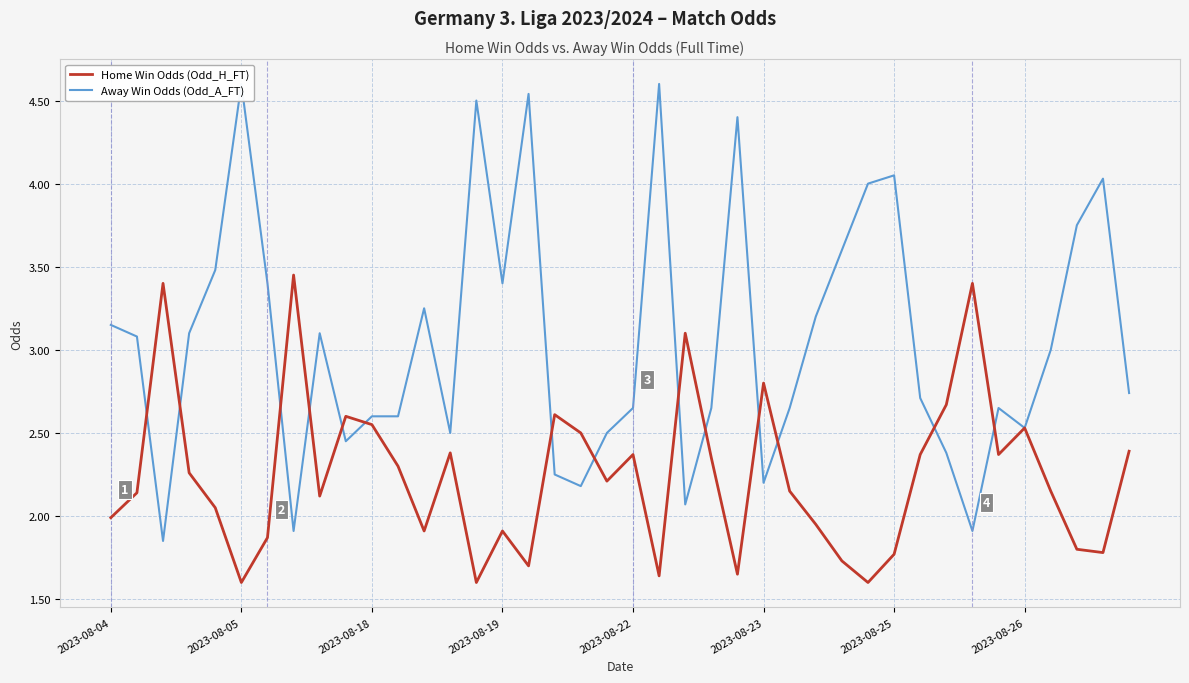

The Home Win Odds (Odd_H_FT) series shows 1.8 at 2023-08-25. True or false?

True